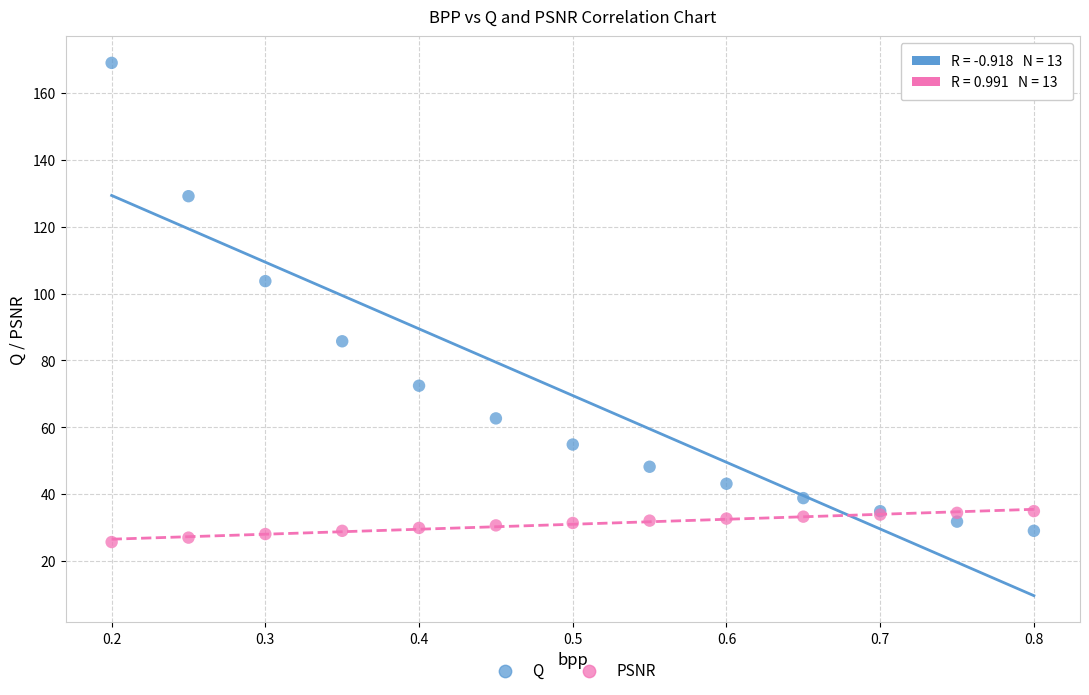

Which series reaches the maximum Y coordinate?

Q